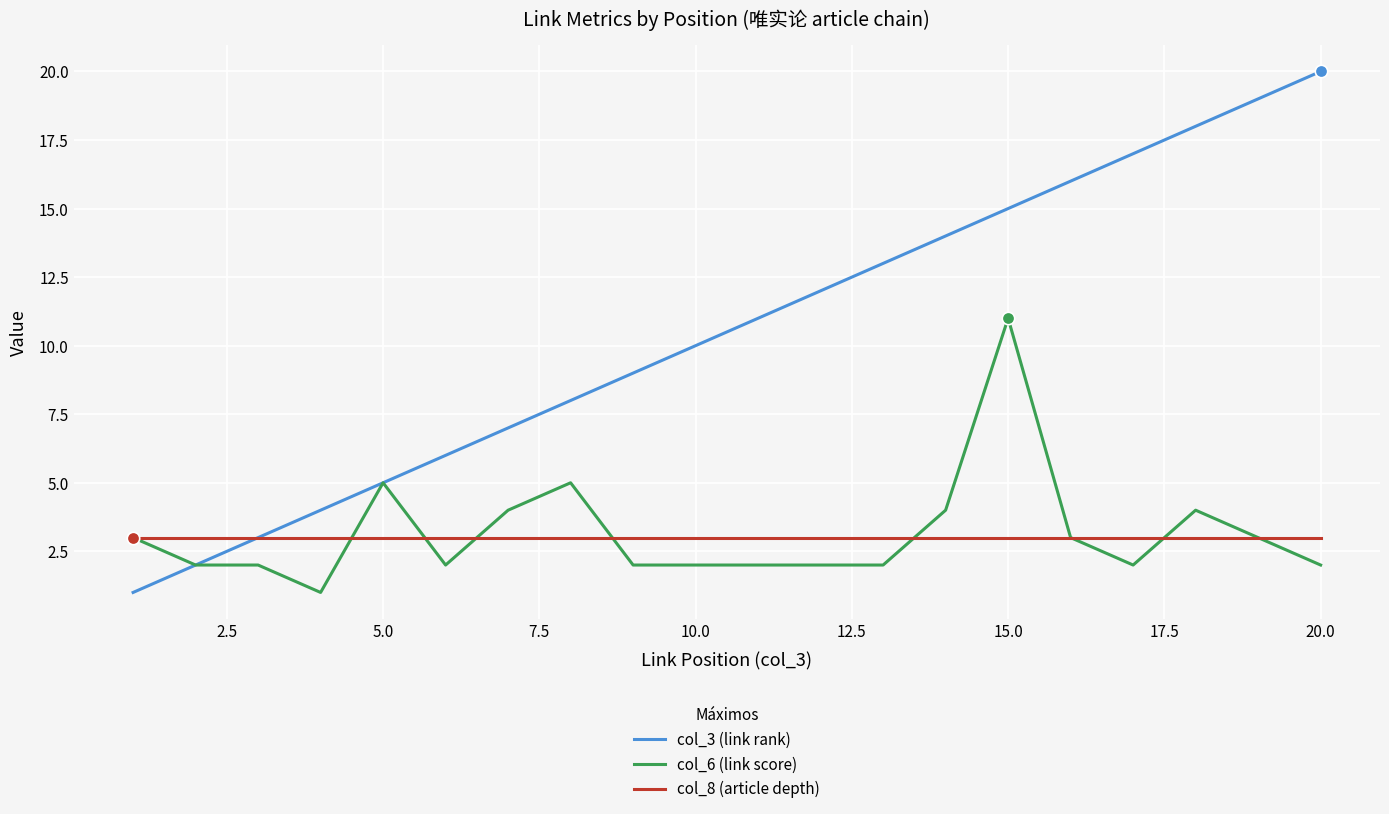

Which series has the widest spread of values?

col_3 (link rank)